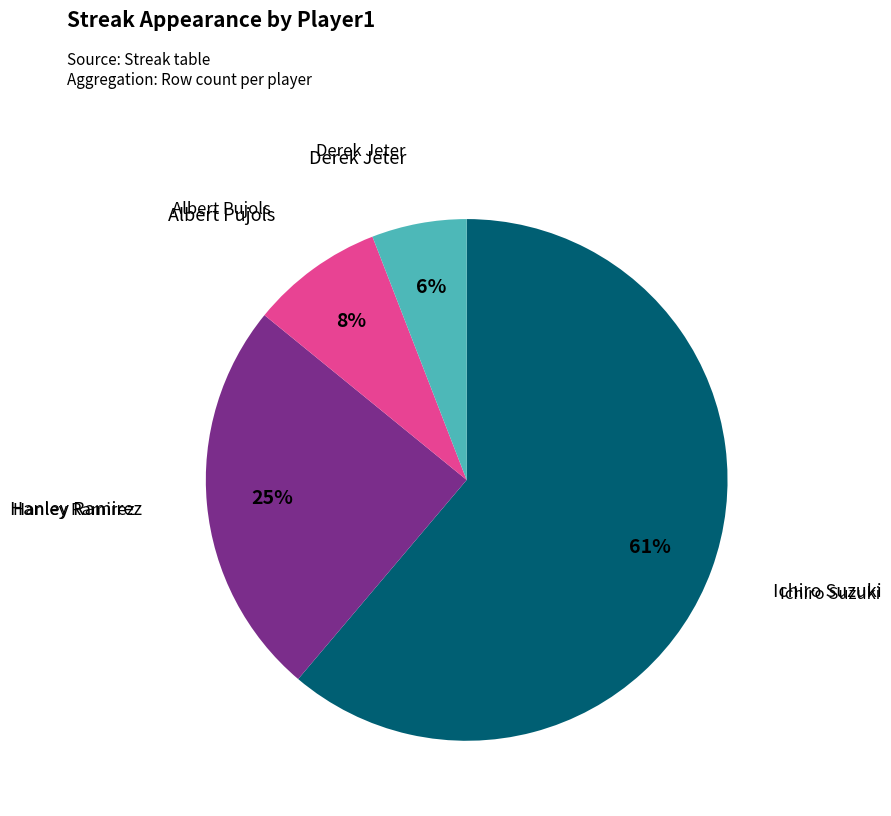

To the nearest percent, what is the average slice percentage?

25%